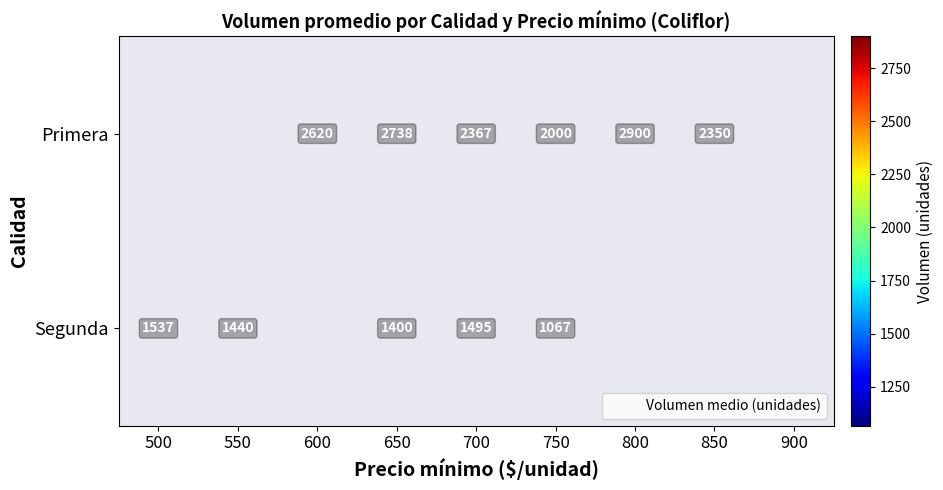

Count the number of data series in this chart.

2